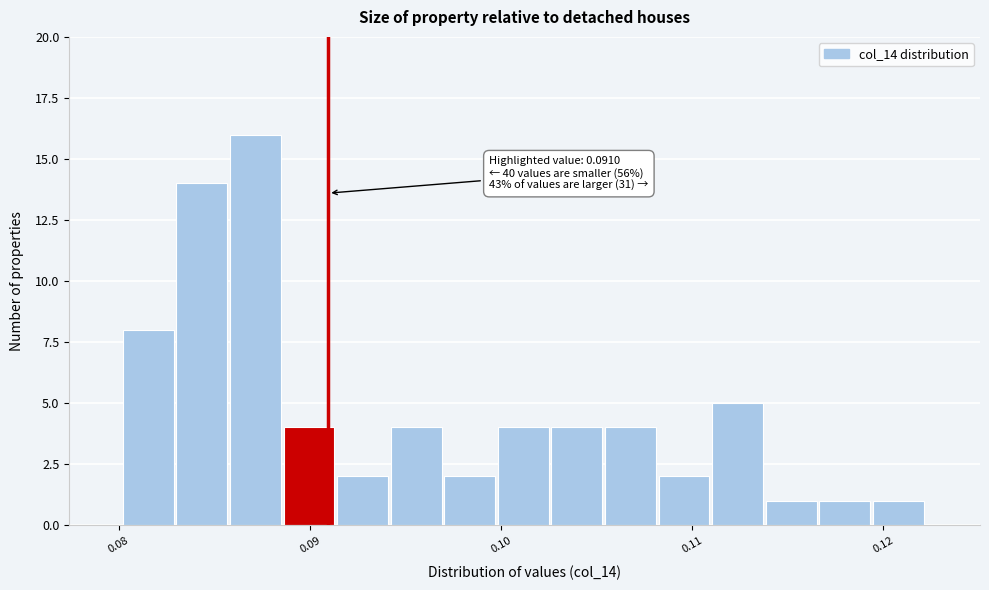

Read against the x-axis, roughly where is the centre of the tallest bar?

0.087